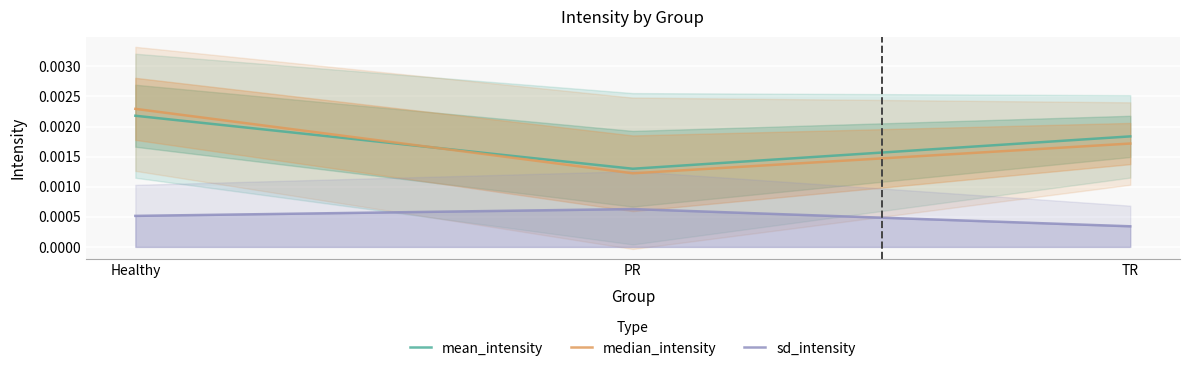

At which category is the sum across all series the highest?

Healthy